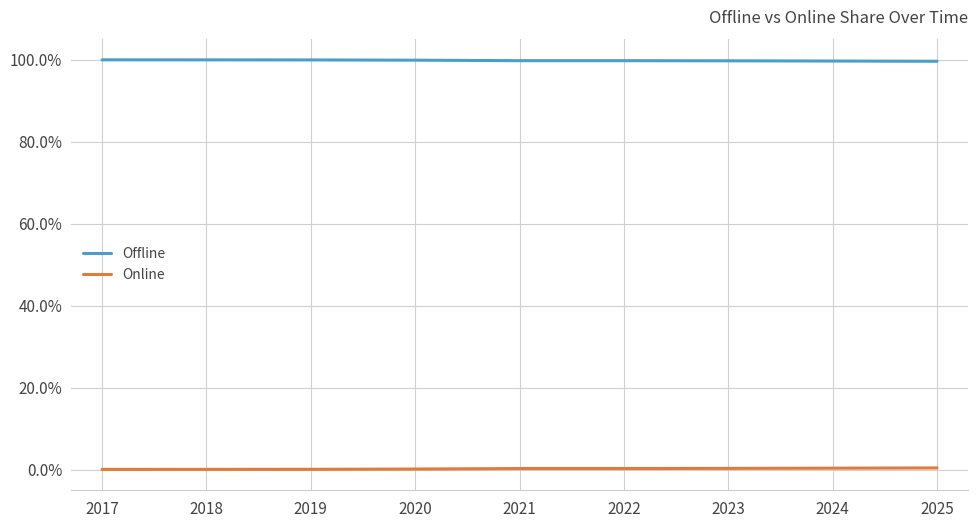

Count the number of data series in this chart.

2